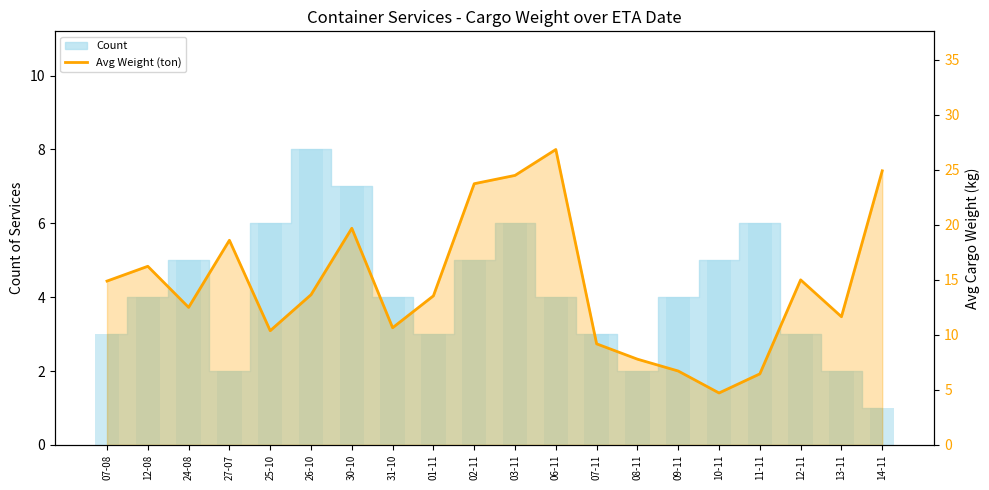

Count the number of values greater than 13.

11